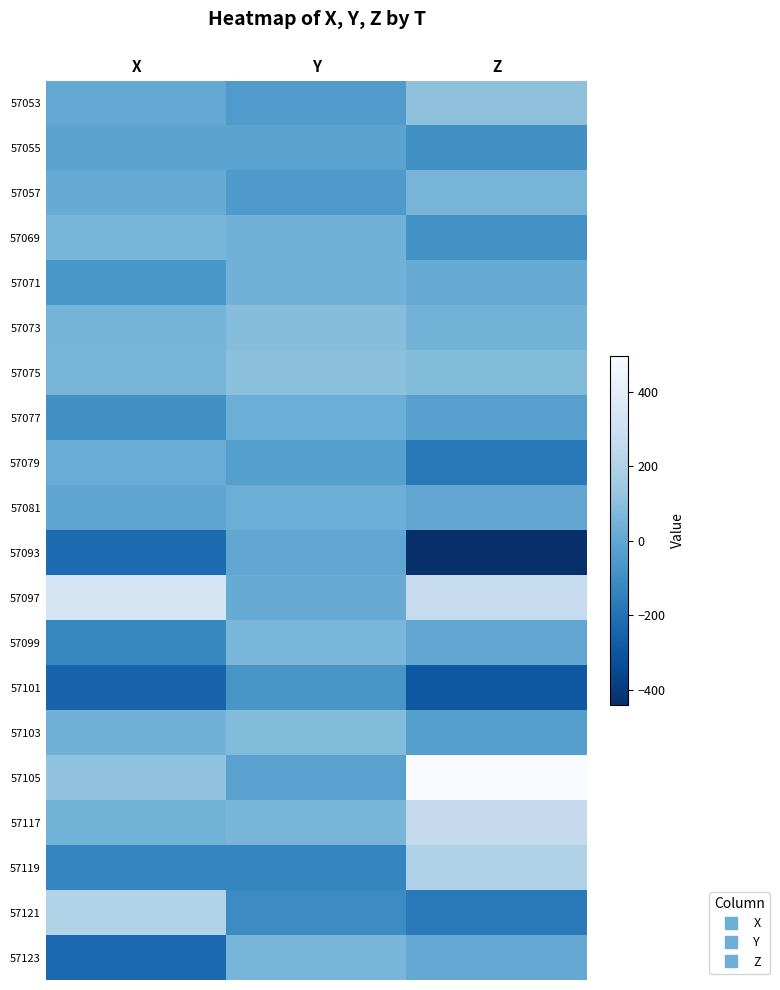

Reading left to right, extract all data points from this chart.

57053: X=4	Y=-48	Z=112
57055: X=-16	Y=-16	Z=-92
57057: X=20	Y=-56	Z=56
57069: X=60	Y=44	Z=-88
57071: X=-64	Y=44	Z=20
57073: X=52	Y=92	Z=48
57075: X=56	Y=104	Z=84
57077: X=-92	Y=28	Z=-28
57079: X=24	Y=-32	Z=-180
57081: X=-8	Y=28	Z=-4
57093: X=-224	Y=0	Z=-440
57097: X=340	Y=20	Z=268
57099: X=-128	Y=64	Z=-4
57101: X=-252	Y=-68	Z=-296
57103: X=44	Y=84	Z=-32
57105: X=116	Y=-20	Z=496
57117: X=48	Y=60	Z=260
57119: X=-136	Y=-136	Z=196
57121: X=200	Y=-108	Z=-172
57123: X=-232	Y=60	Z=8